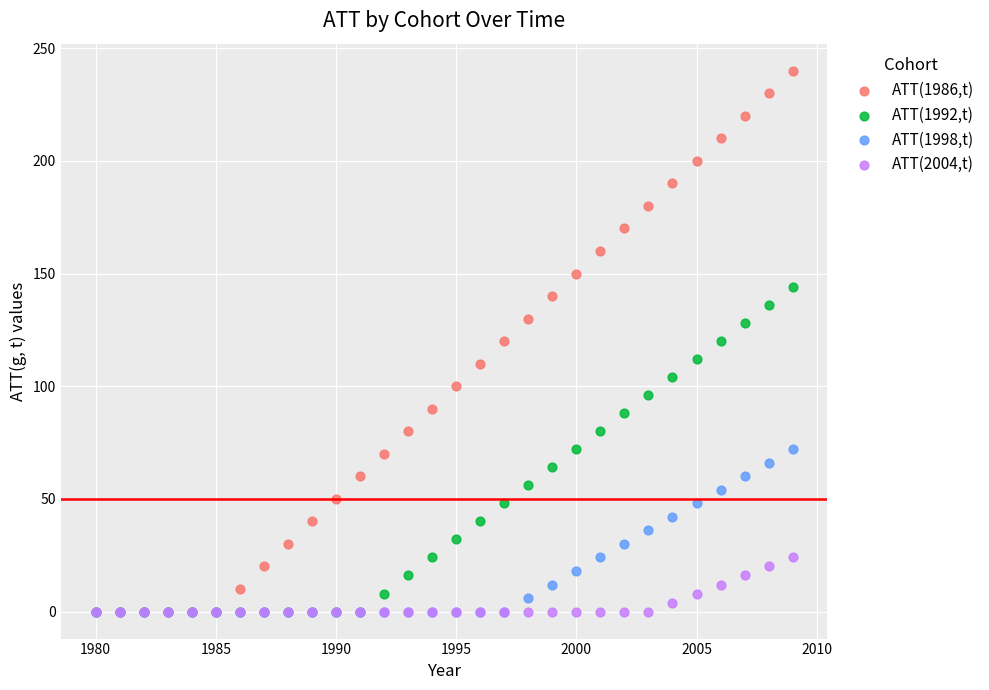

Which series has the widest spread of Y values?

ATT(1986,t)